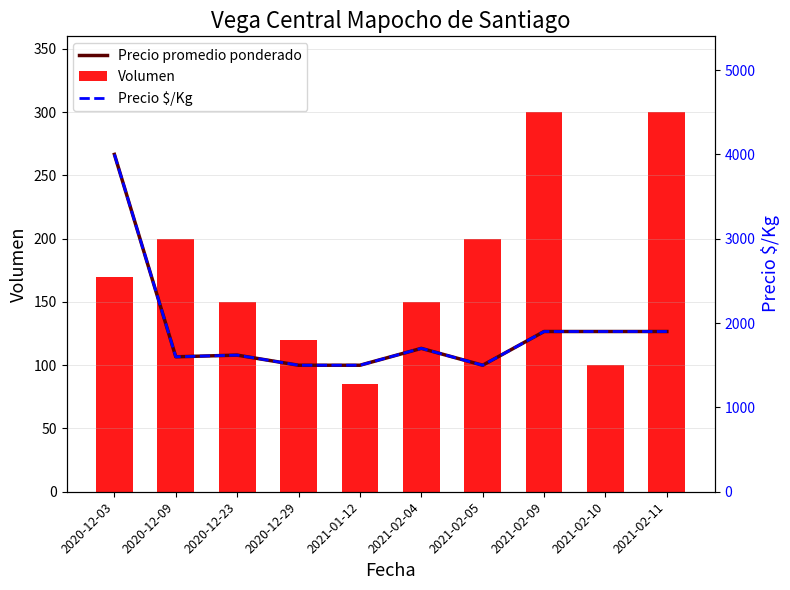

Is it true that Volumen equals 213.9 at 2021-02-04?

False